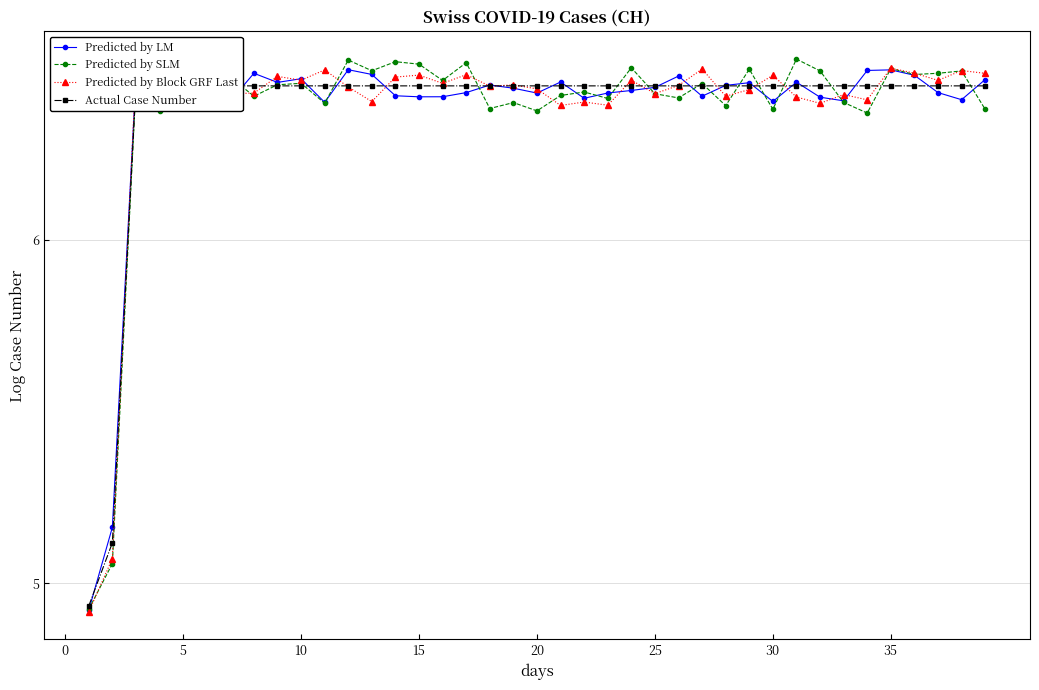

Does the chart display data point markers on the line(s)?

Yes